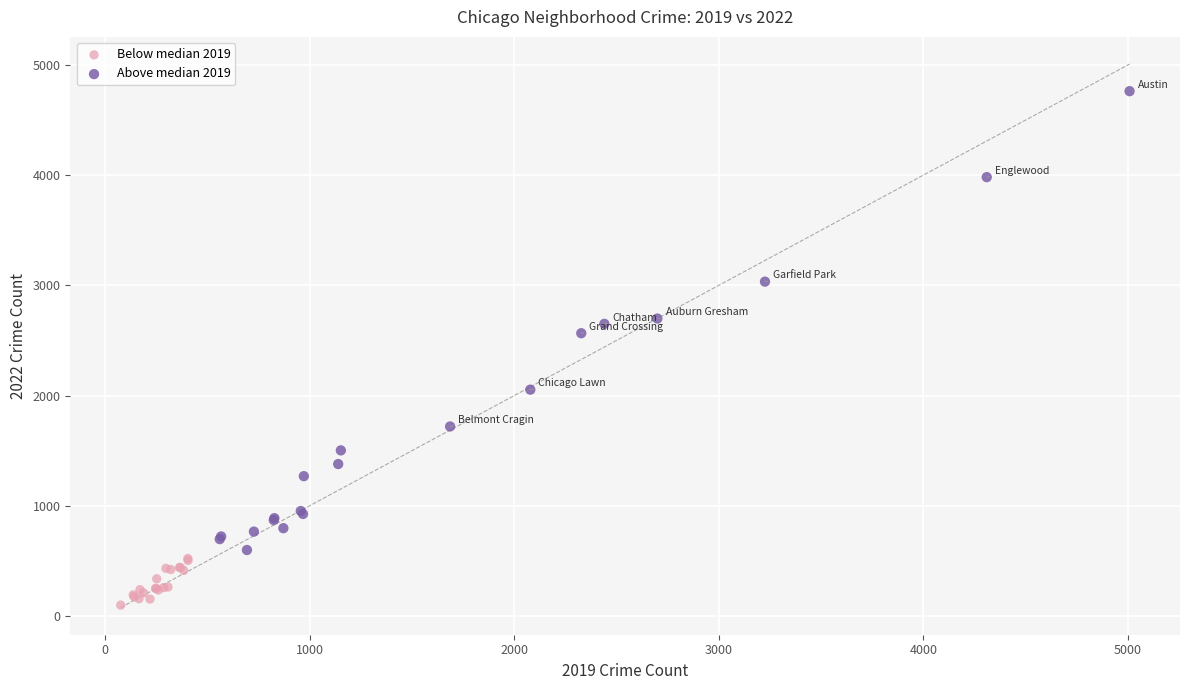

Which series reaches the minimum Y coordinate?

Below median 2019